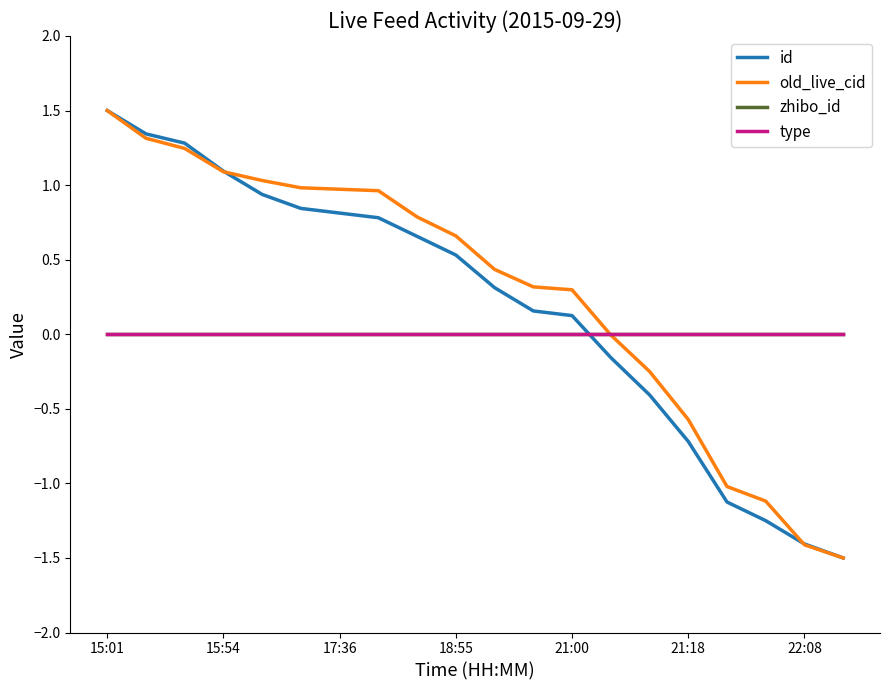

Is this an area chart (filled region under the line)?

No